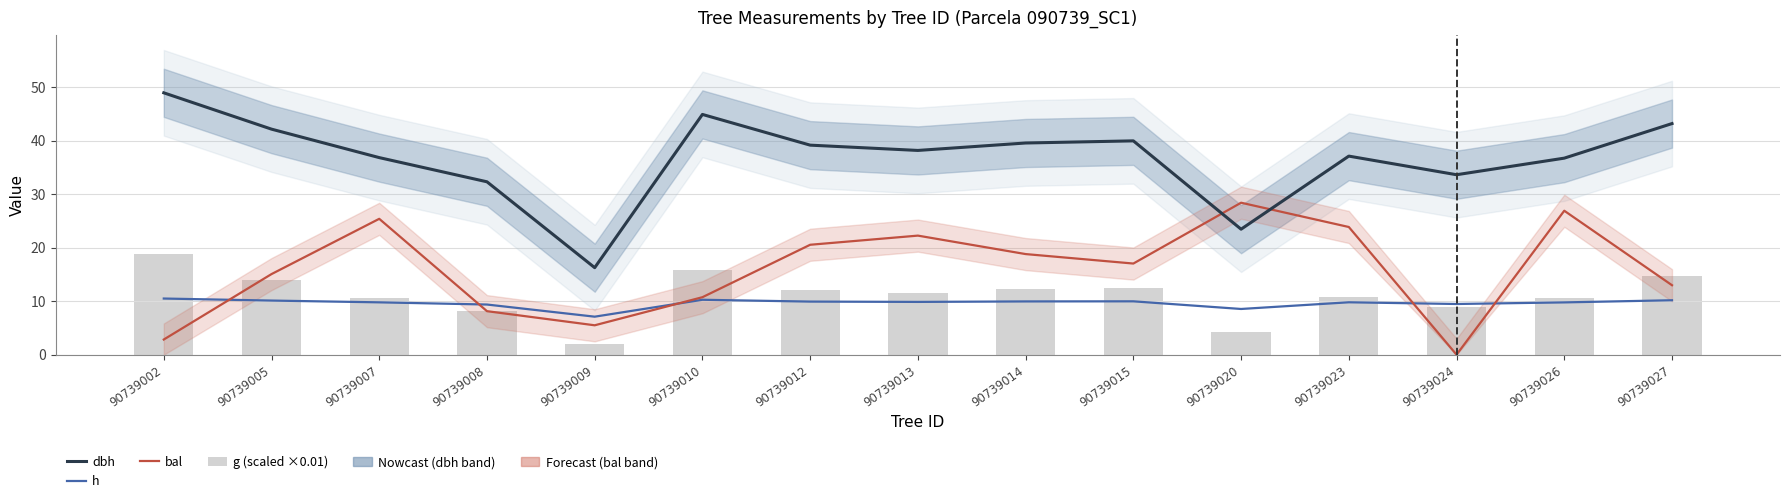

List the series in order of their peak value, highest first.

dbh, bal, g (scaled ×0.01), h